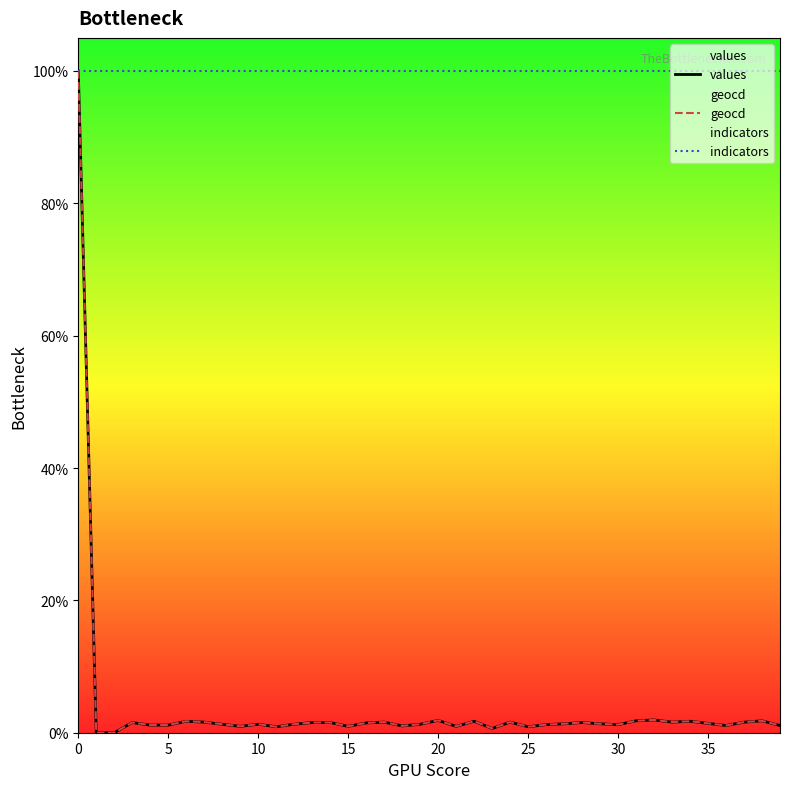

Which series has the largest total across all categories?

indicators